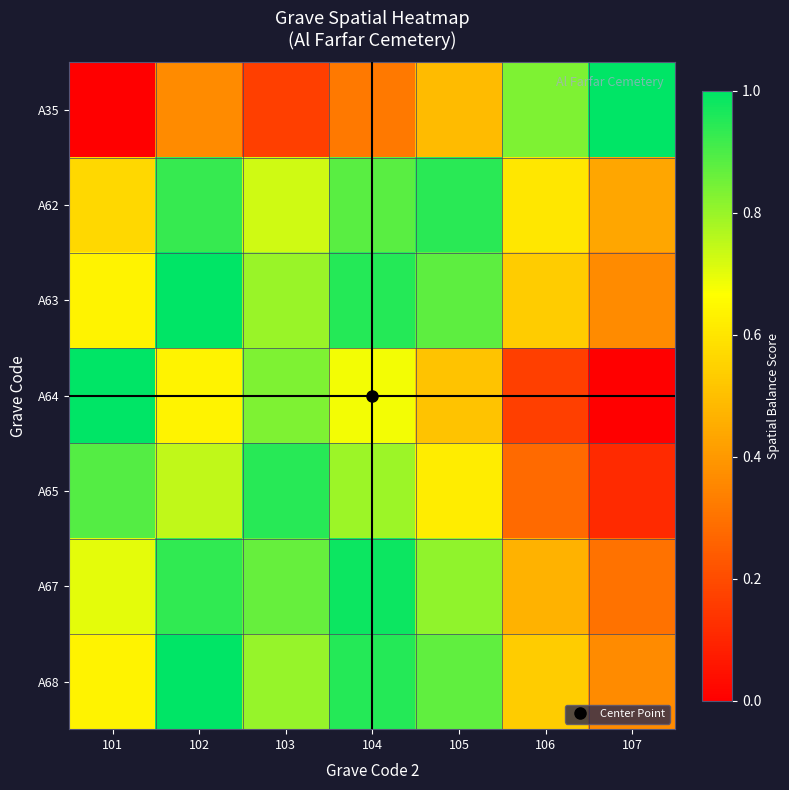

What is the greatest value displayed?

1.0